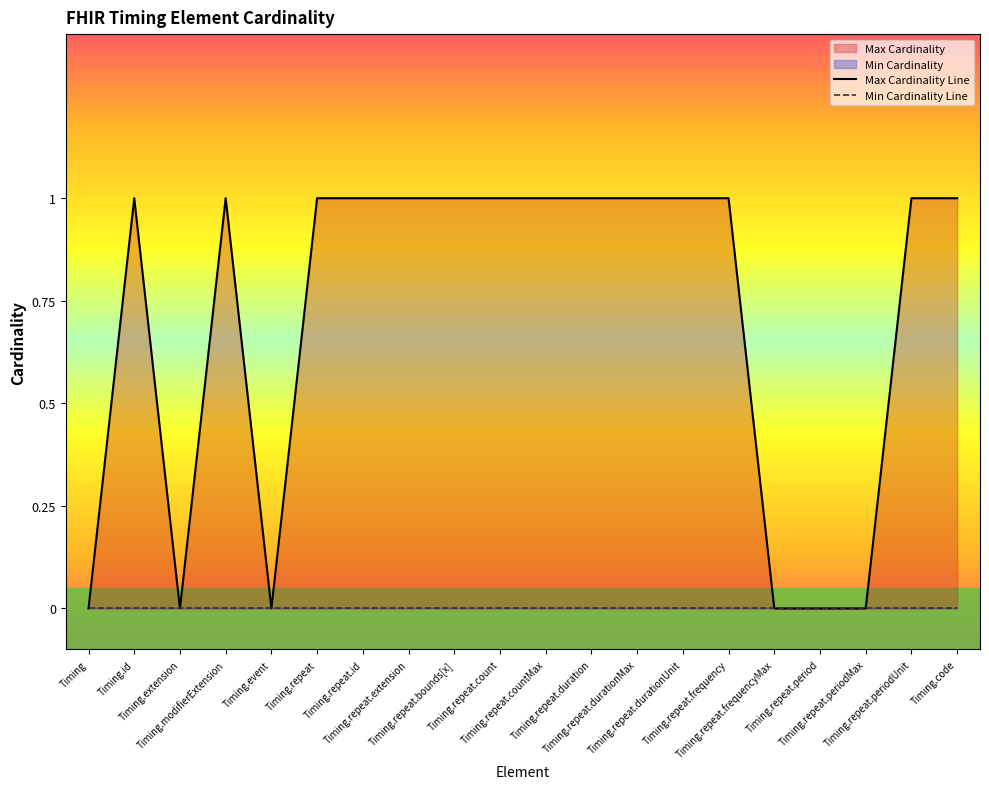

At which category does the chart reach its minimum across all series?

Timing